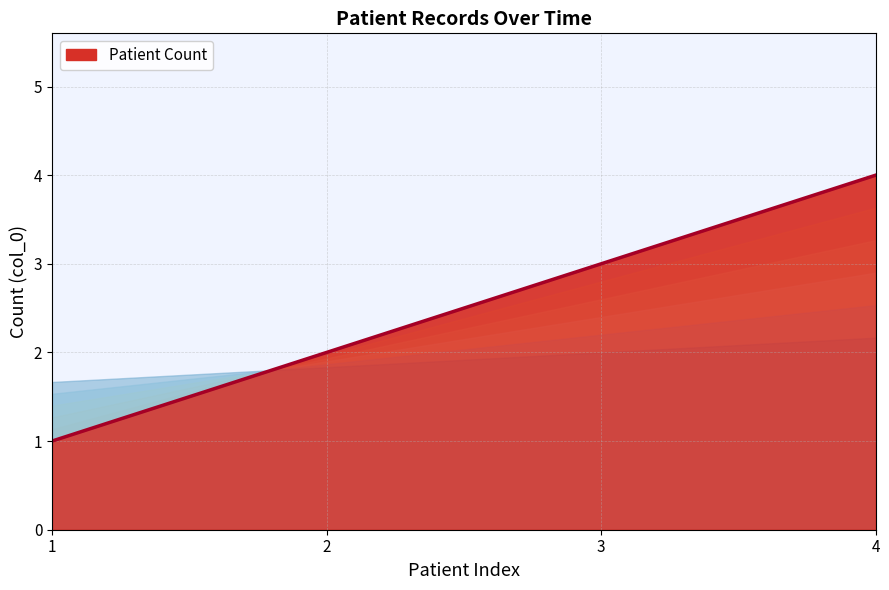

Does the chart have visible grid lines?

Yes